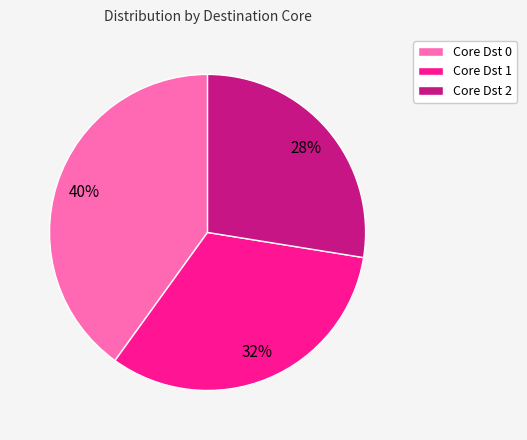

True or false: Core Dst 2 accounts for 15% of the total.

False